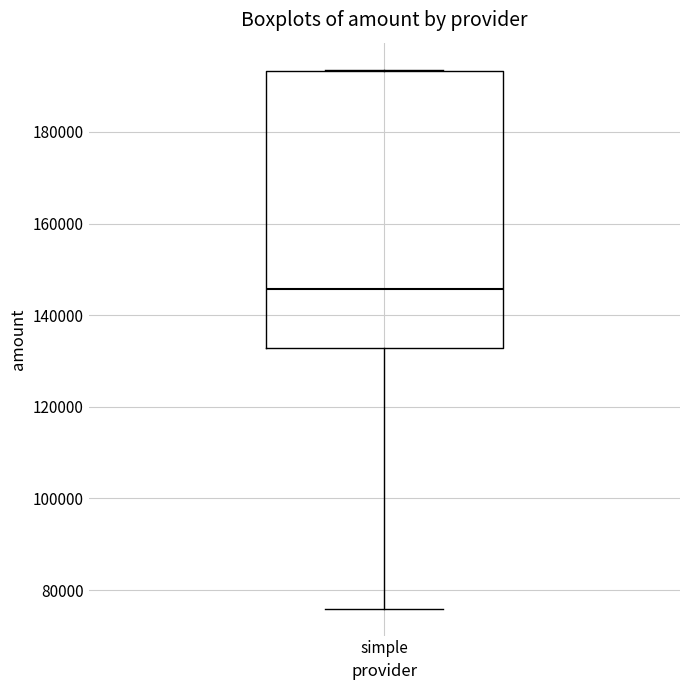

Where is the lower edge of the box for simple on the y-axis? The values are not printed on the chart, so give them approximately, as read against the axis.

132000